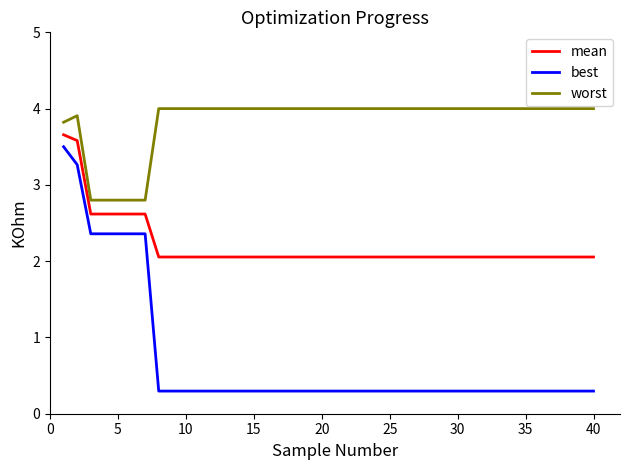

Does the chart display data point markers on the line(s)?

No